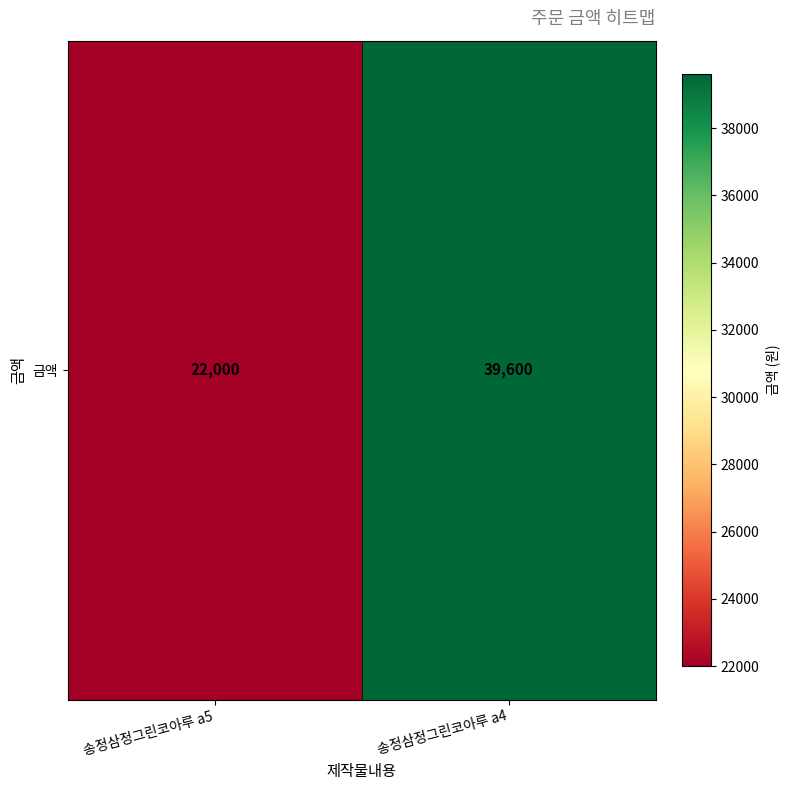

Approximately how many times larger is the value at 송정삼정그린코아루 a5 compared to 송정삼정그린코아루 a4?

0.6